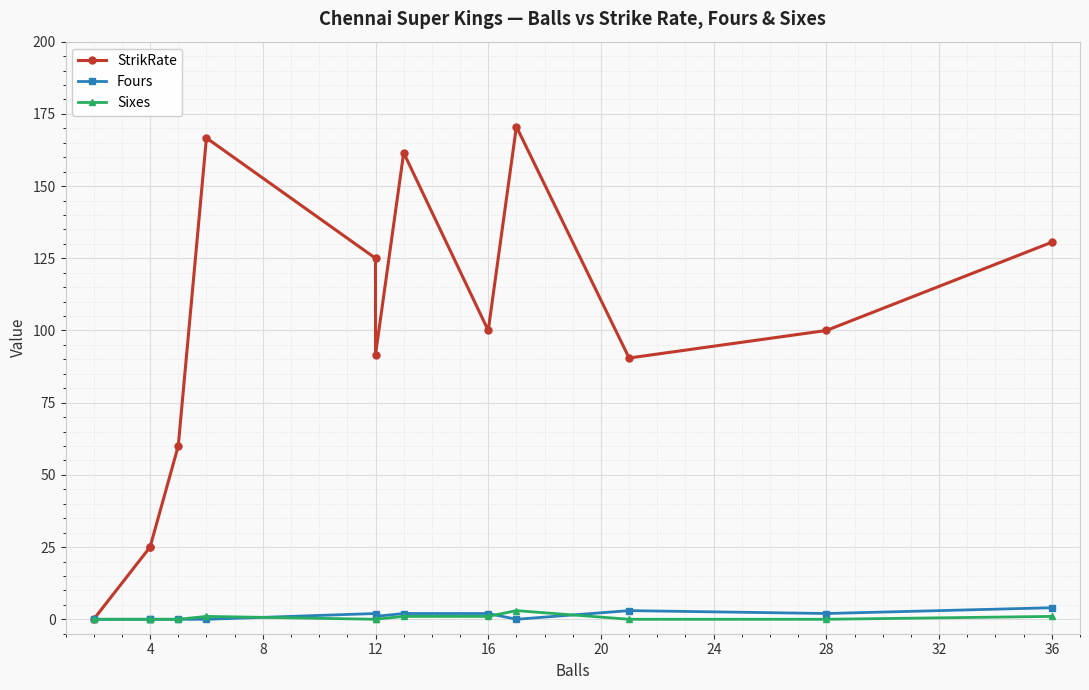

The Fours series shows 2.0 at 12. True or false?

True